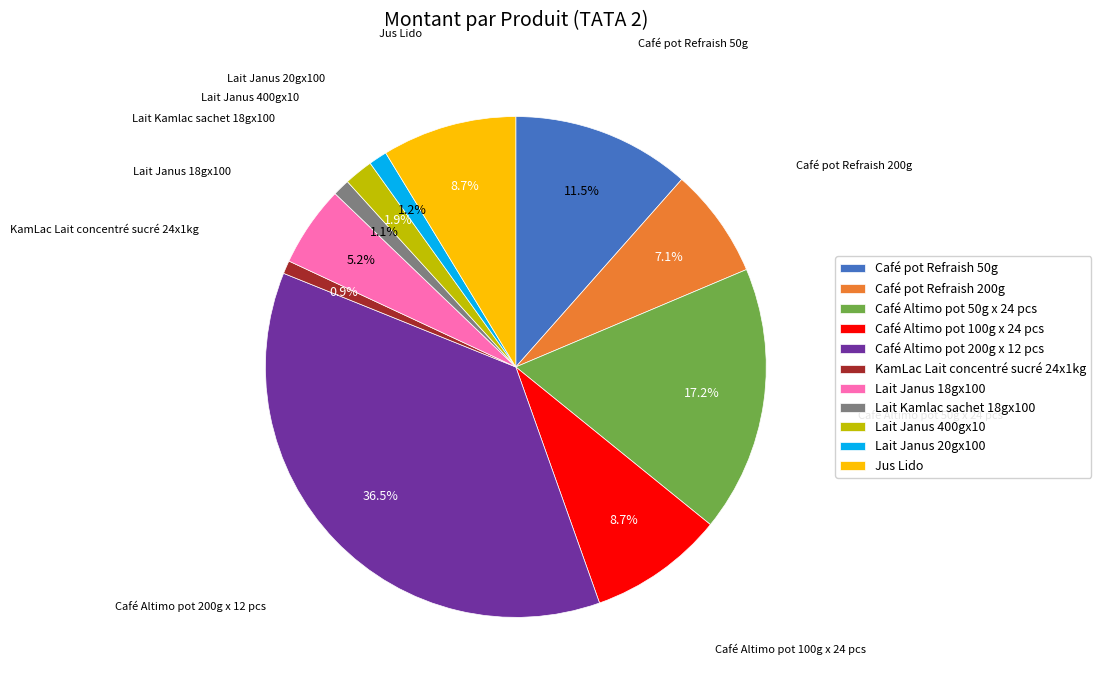

Between Café Altimo pot 100g x 24 pcs and Café Altimo pot 200g x 12 pcs, which is larger?

Café Altimo pot 200g x 12 pcs